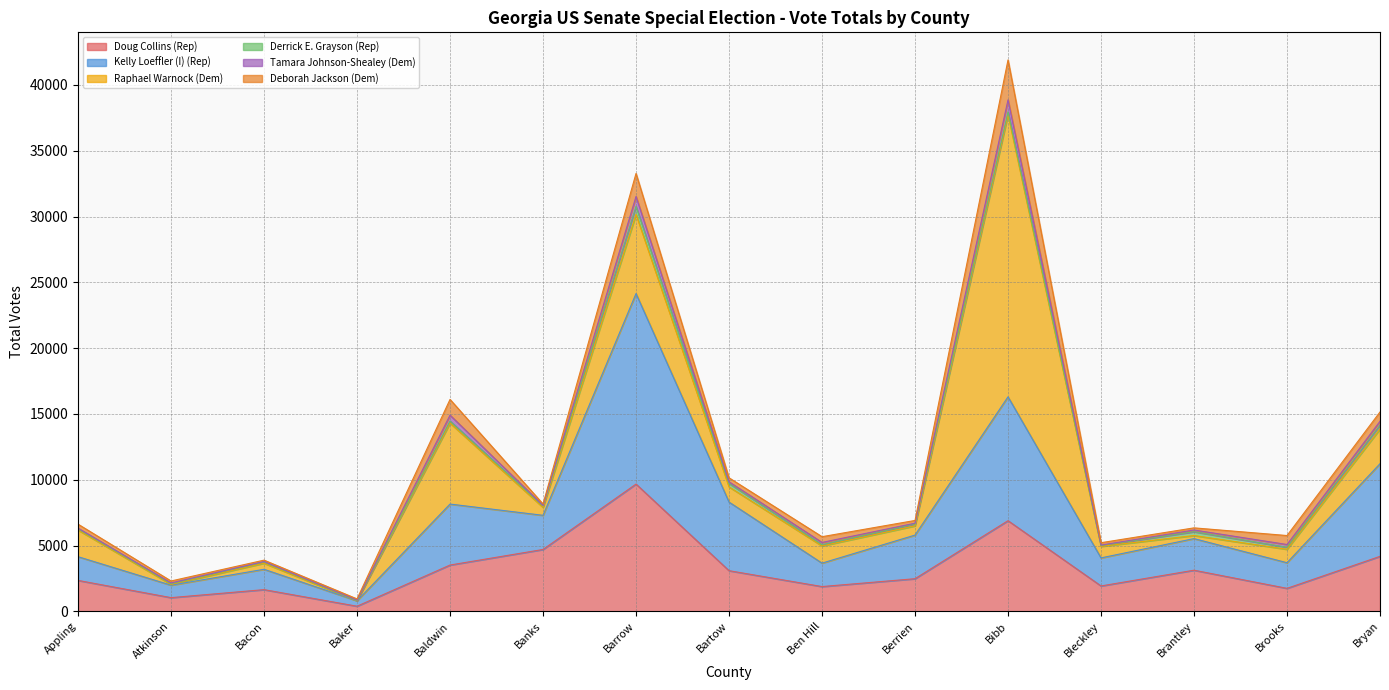

Which label corresponds to the largest value in the chart?

Bibb